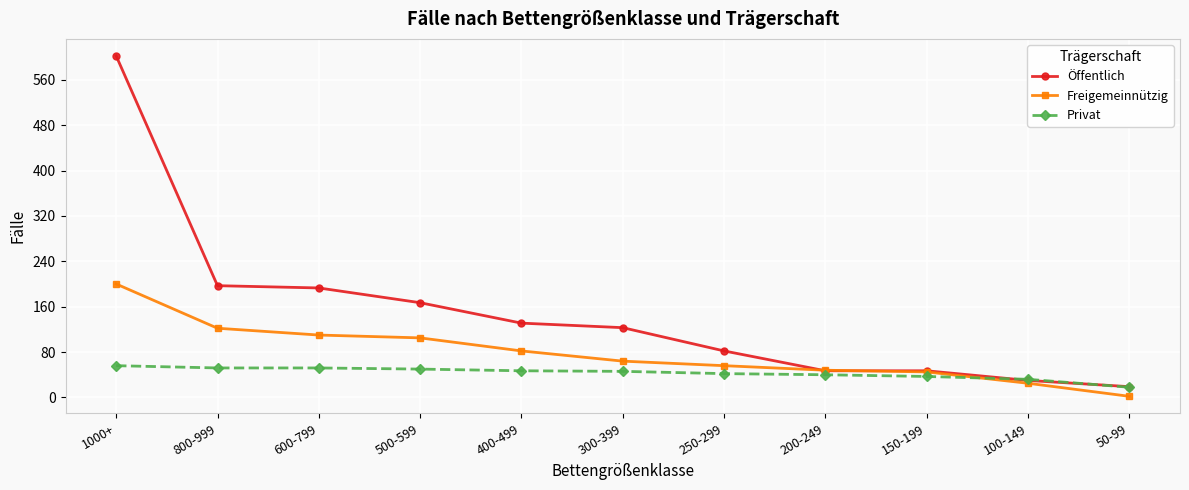

Between 600-799 and 250-299, which series saw the biggest shift?

Öffentlich